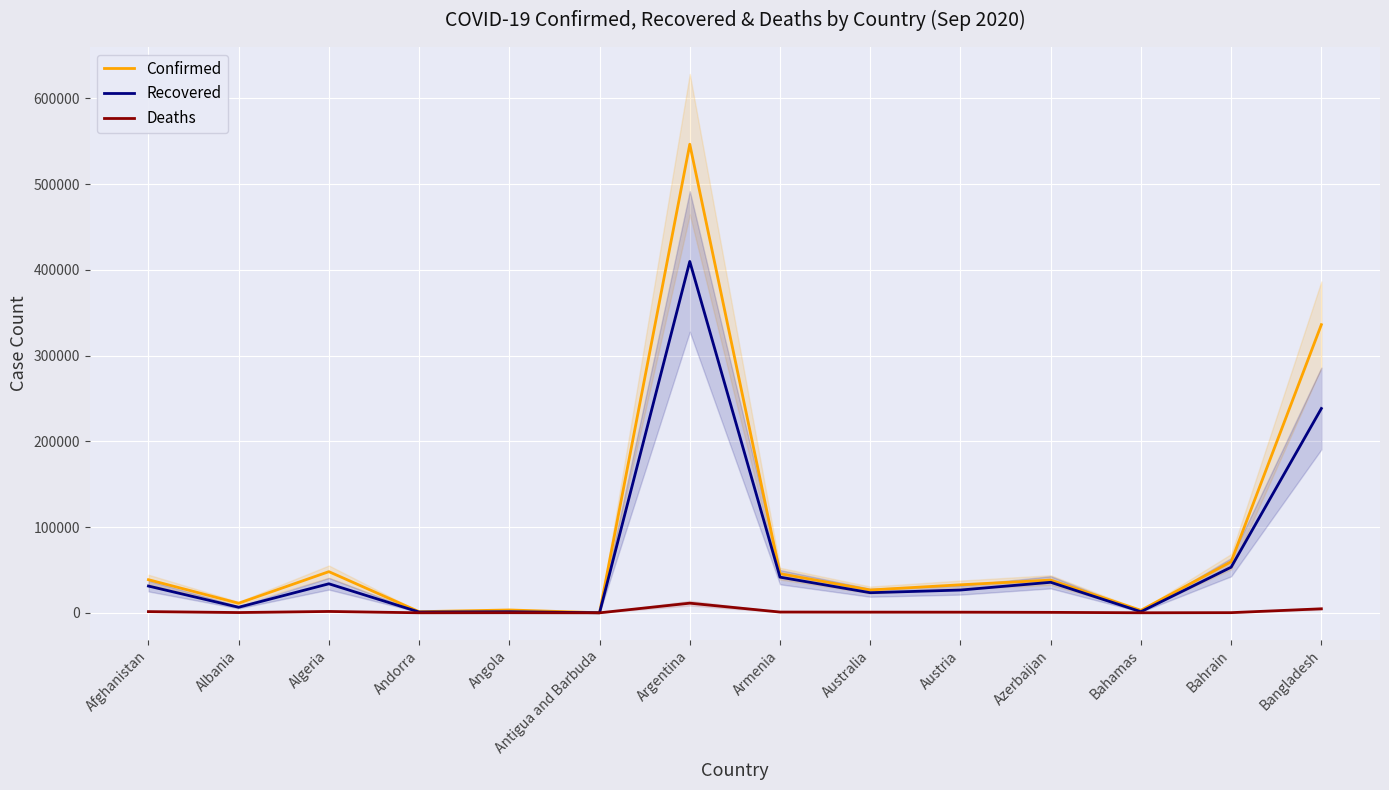

Read the Recovered value at Argentina, to the nearest 10.

409770